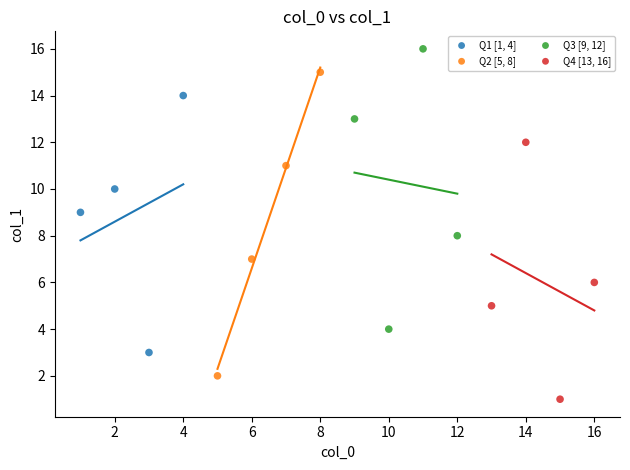

Which series contains the lowest Y value?

Q4 [13, 16]